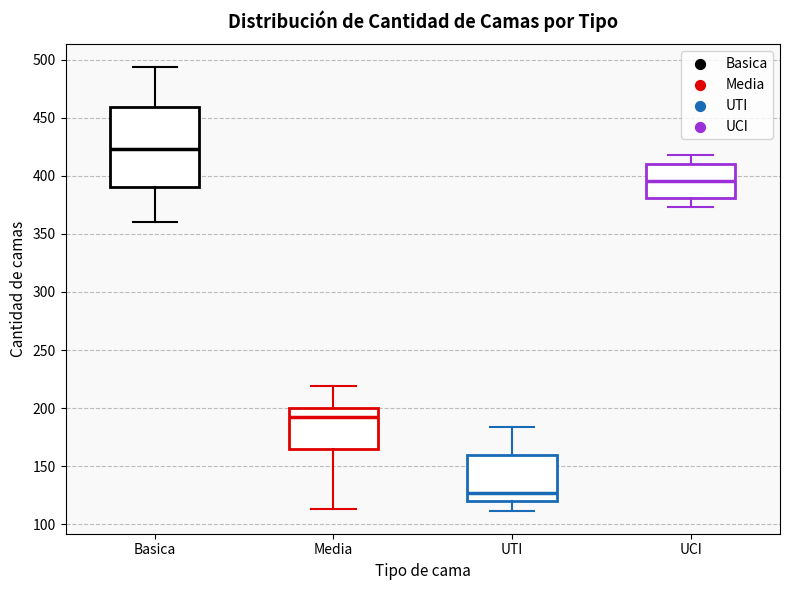

Where is the upper edge of the box for Basica on the y-axis? The values are not printed on the chart, so give them approximately, as read against the axis.

460